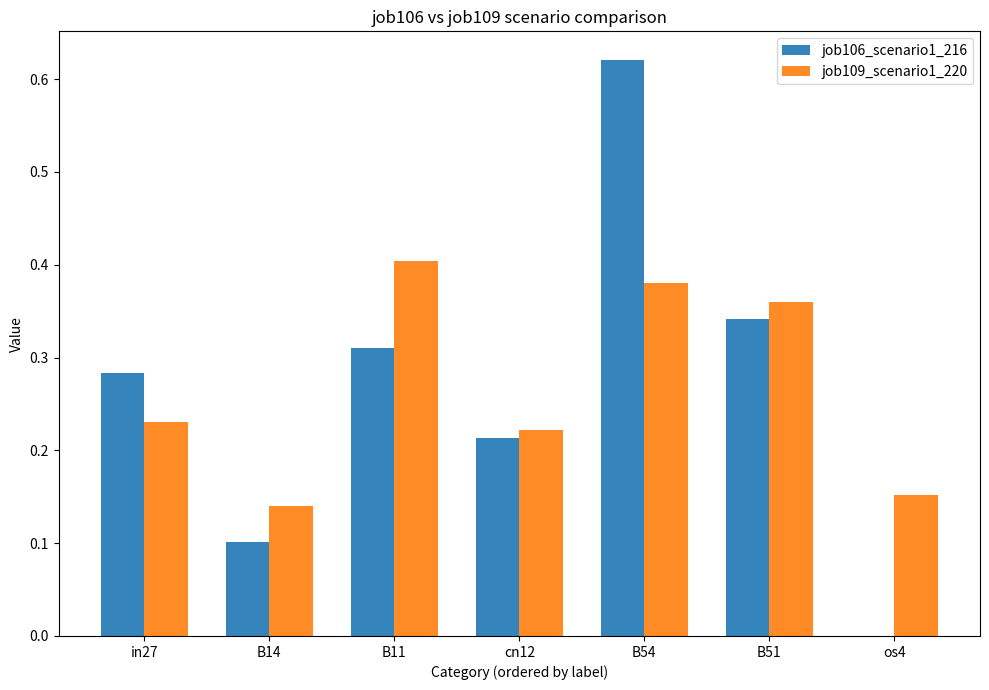

Which series has the largest range (max minus min)?

job106_scenario1_216